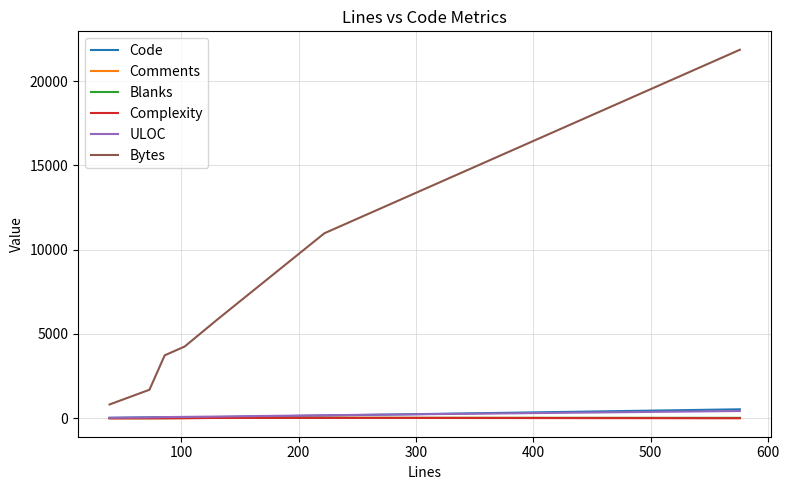

Which series has the largest total across all categories?

Bytes